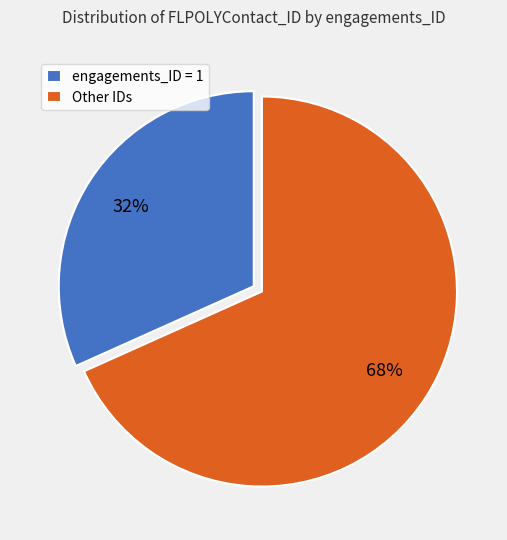

Combined, do Other IDs and engagements_ID = 1 account for over 50%?

Yes